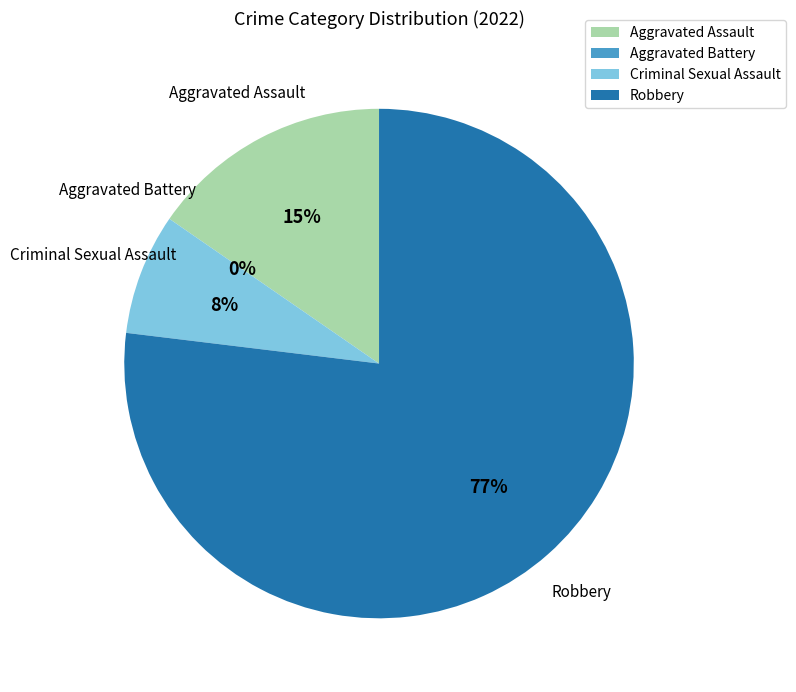

To the nearest percent, what is the difference between the largest and smallest slice percentages?

77%